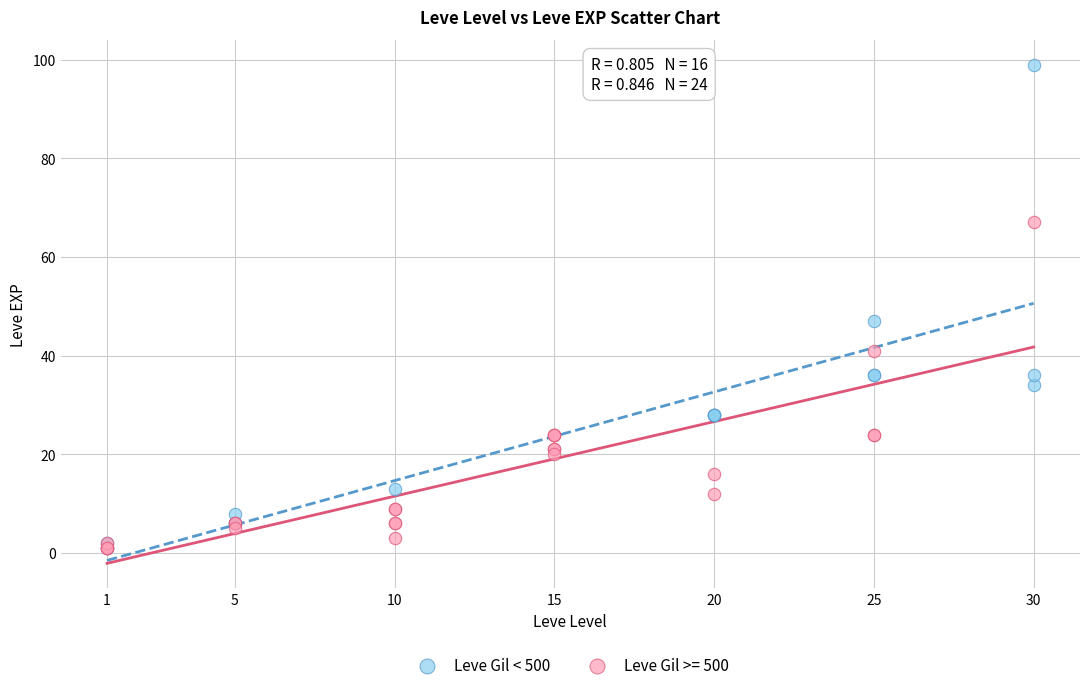

Which series reaches the maximum Y coordinate?

Leve Gil < 500